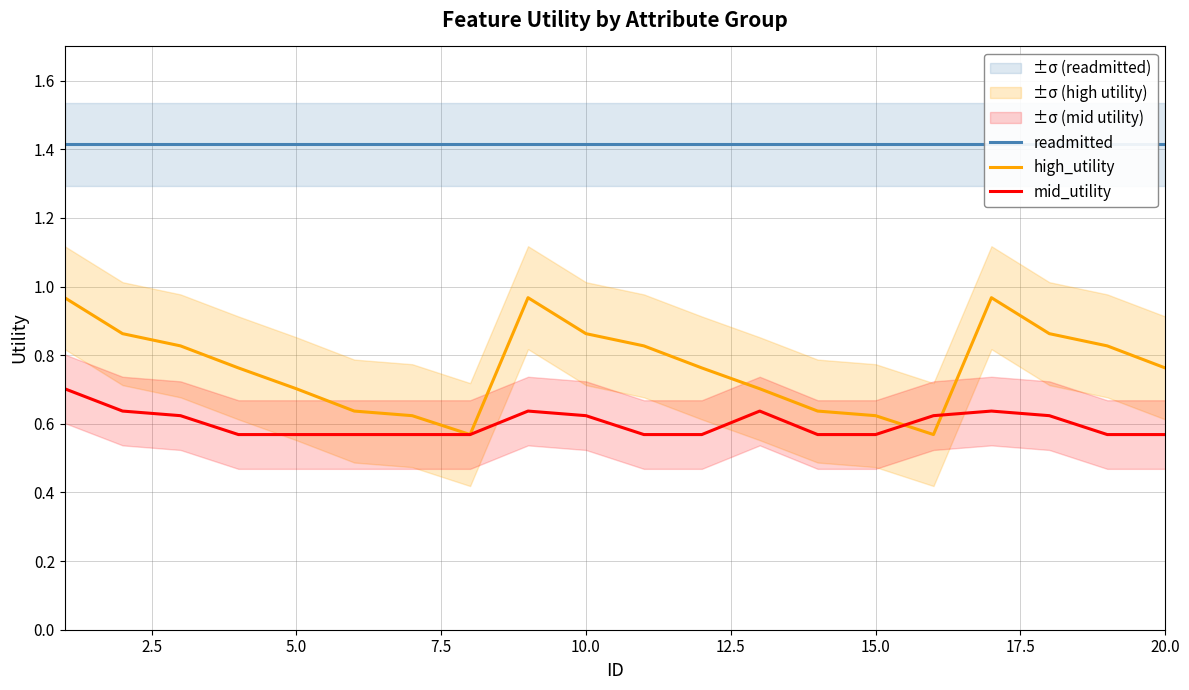

What is the maximum value shown in the chart?

1.4